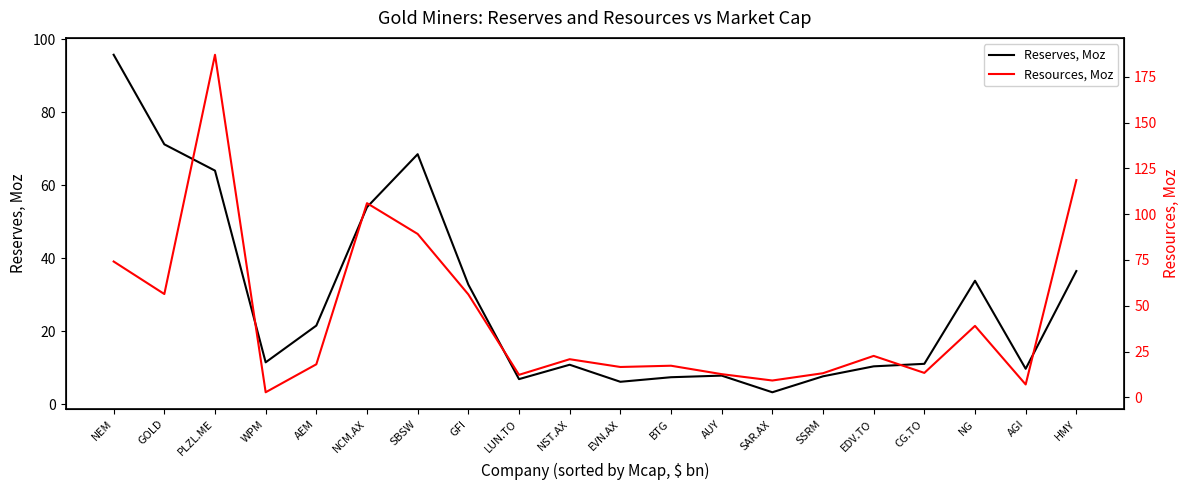

Is this an area chart (filled region under the line)?

No